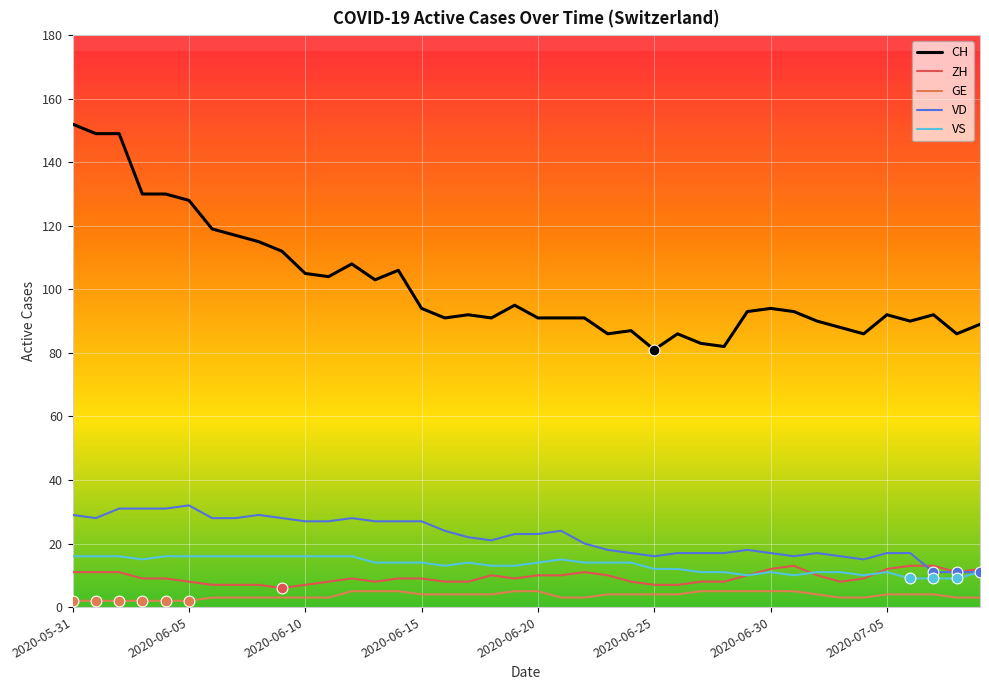

Which series has the largest total across all categories?

CH